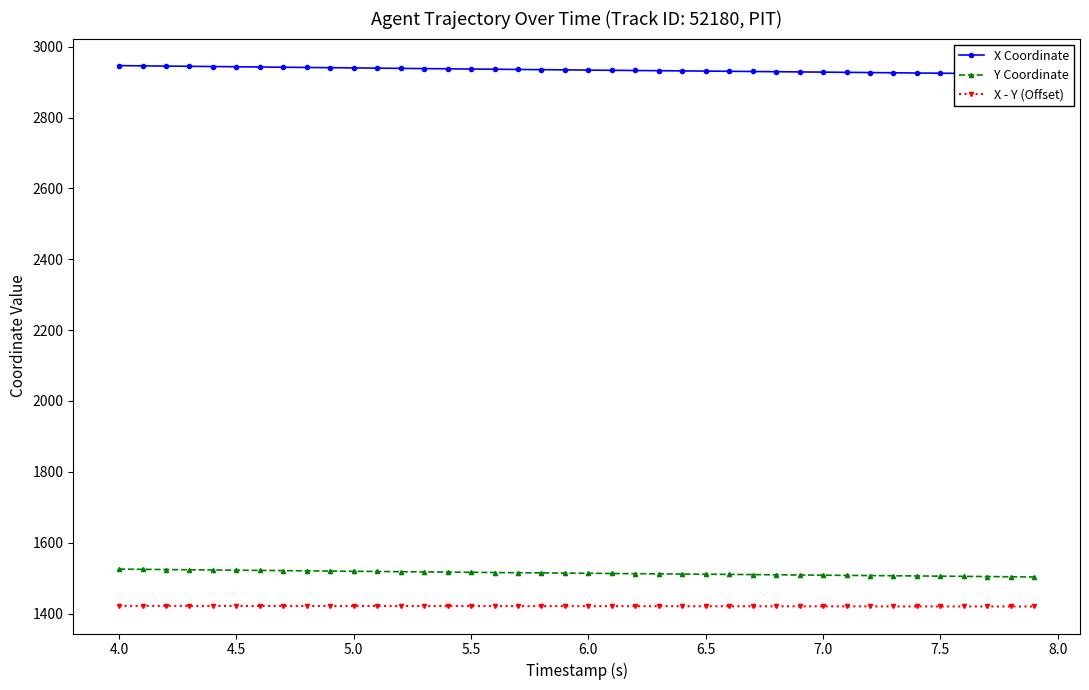

What is the average value of the Y Coordinate series?

1514.0